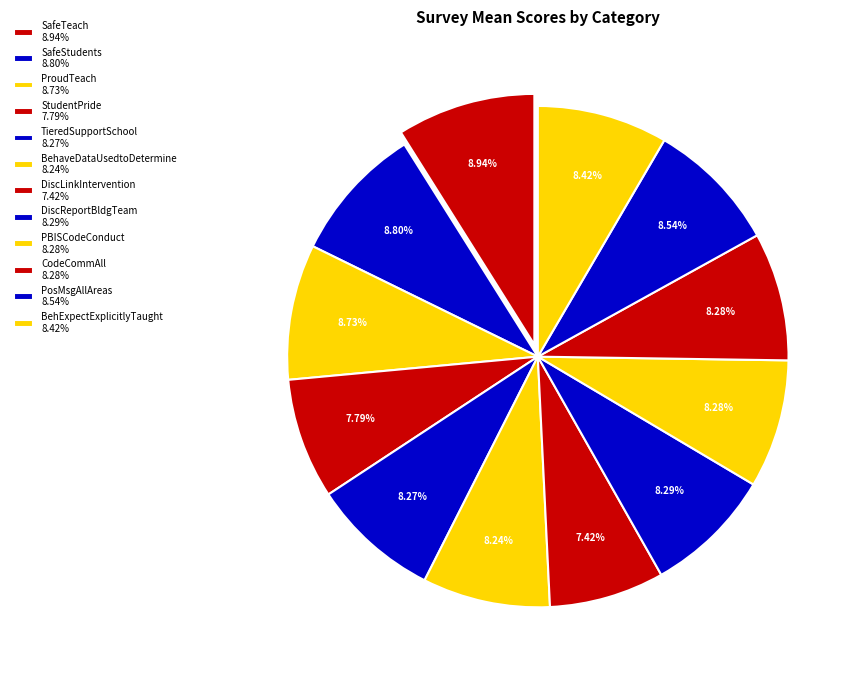

How many slices are in this pie chart?

12